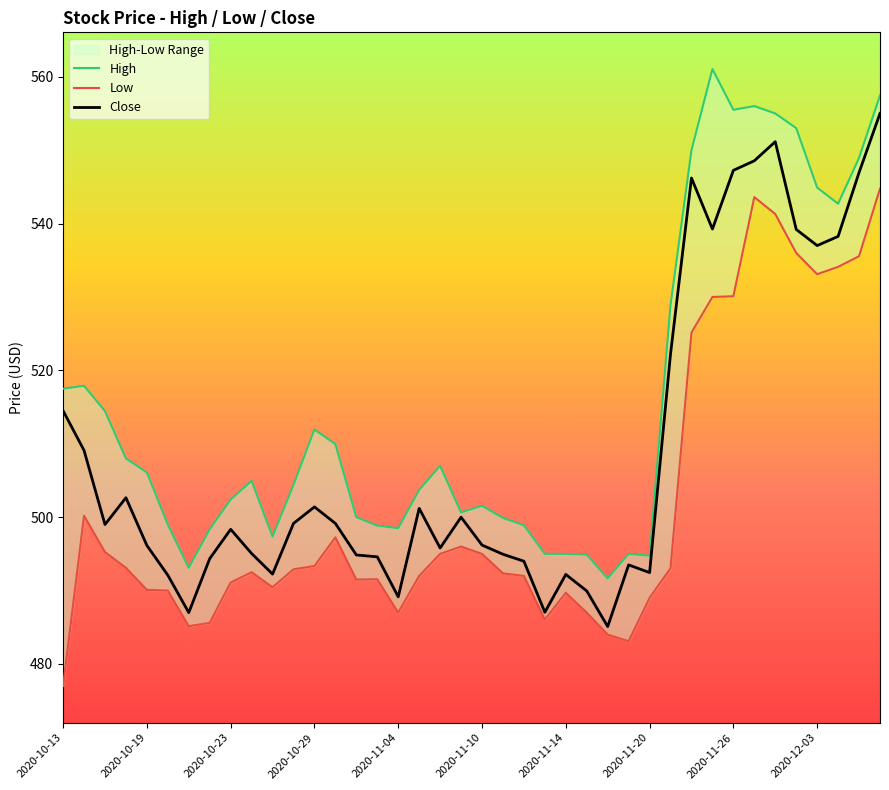

What is the difference between the second highest and minimum values in the High series?

65.8